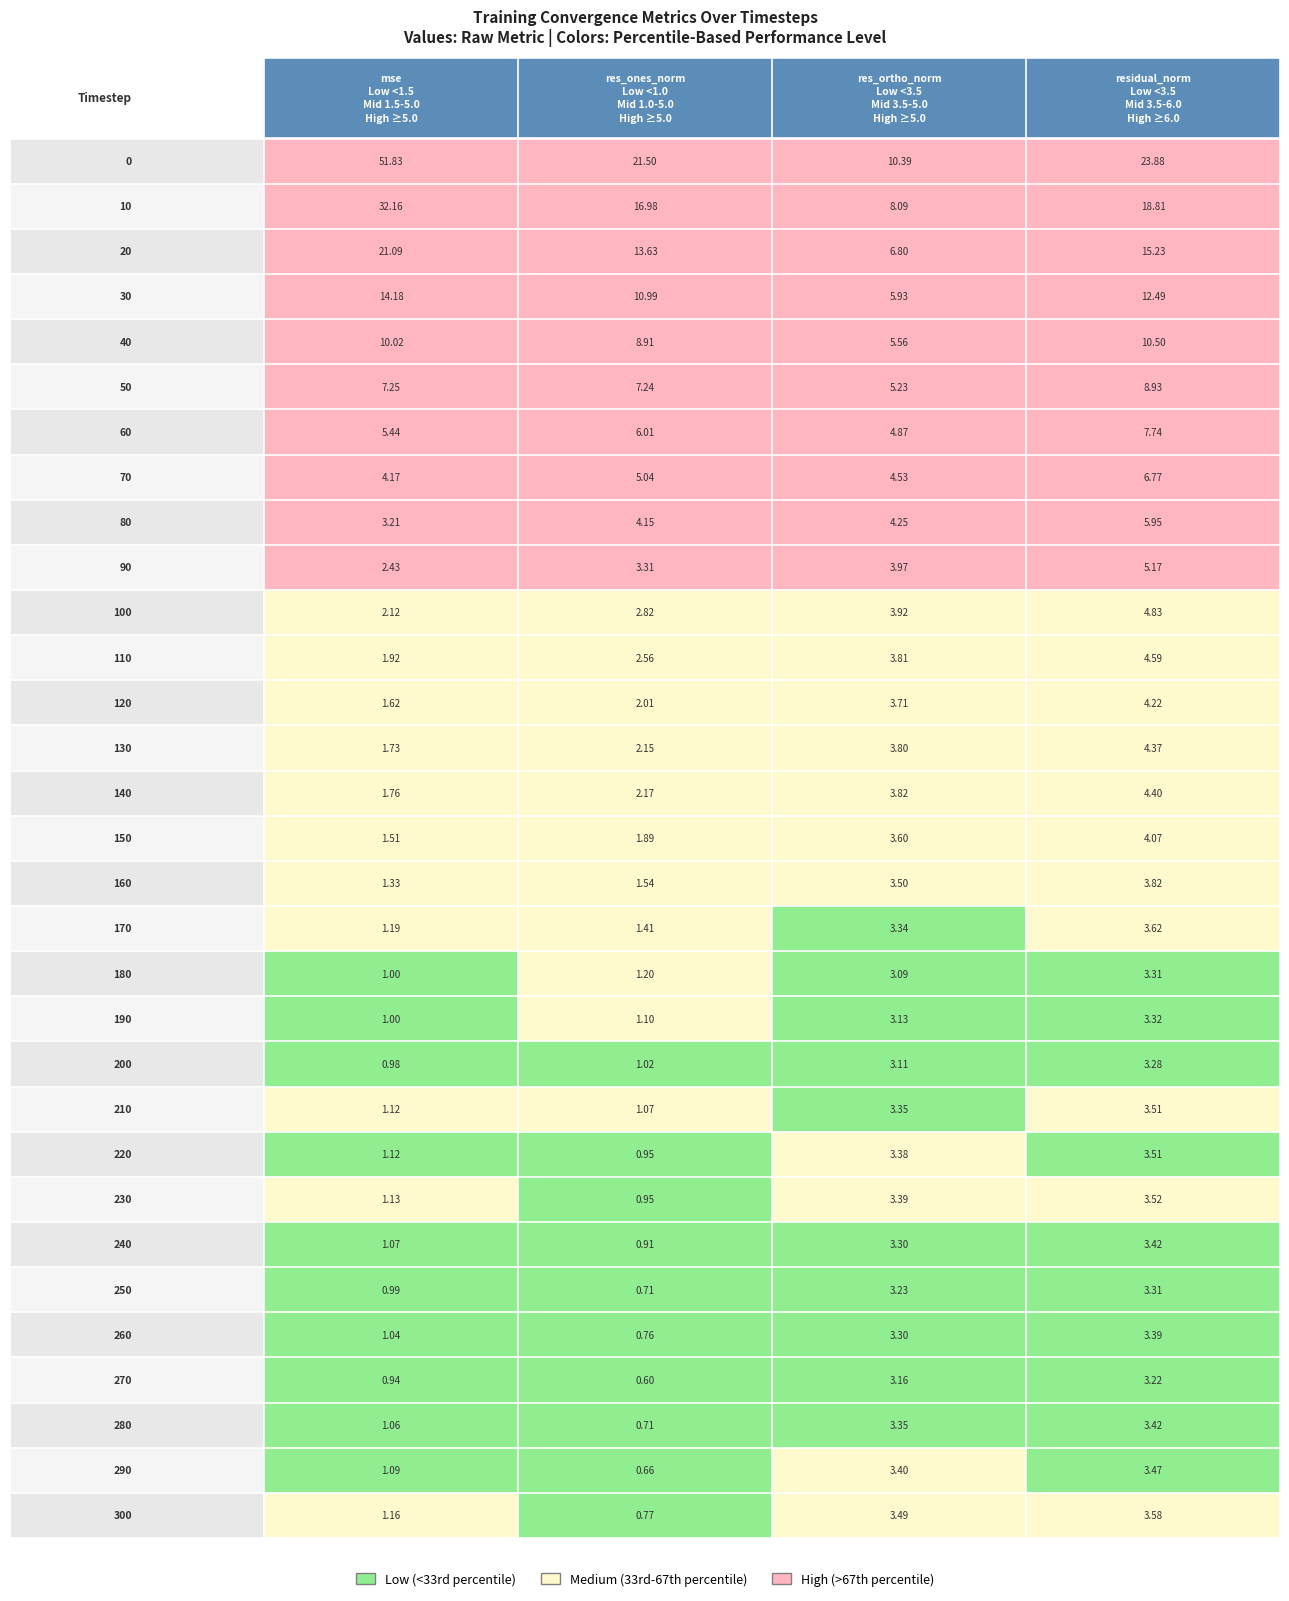

Reading left to right, what are all the values shown in this chart?

0: 0=51.8	10=21.5	20=10.4	30=23.9
10: 0=32.2	10=17.0	20=8.1	30=18.8
20: 0=21.1	10=13.6	20=6.8	30=15.2
30: 0=14.2	10=11.0	20=5.9	30=12.5
40: 0=10.0	10=8.9	20=5.6	30=10.5
50: 0=7.2	10=7.2	20=5.2	30=8.9
60: 0=5.4	10=6.0	20=4.9	30=7.7
70: 0=4.2	10=5.0	20=4.5	30=6.8
80: 0=3.2	10=4.2	20=4.3	30=5.9
90: 0=2.4	10=3.3	20=4.0	30=5.2
100: 0=2.1	10=2.8	20=3.9	30=4.8
110: 0=1.9	10=2.6	20=3.8	30=4.6
120: 0=1.6	10=2.0	20=3.7	30=4.2
130: 0=1.7	10=2.2	20=3.8	30=4.4
140: 0=1.8	10=2.2	20=3.8	30=4.4
150: 0=1.5	10=1.9	20=3.6	30=4.1
160: 0=1.3	10=1.5	20=3.5	30=3.8
170: 0=1.2	10=1.4	20=3.3	30=3.6
180: 0=1.0	10=1.2	20=3.1	30=3.3
190: 0=1.0	10=1.1	20=3.1	30=3.3
200: 0=1.0	10=1.0	20=3.1	30=3.3
210: 0=1.1	10=1.1	20=3.3	30=3.5
220: 0=1.1	10=1.0	20=3.4	30=3.5
230: 0=1.1	10=0.9	20=3.4	30=3.5
240: 0=1.1	10=0.9	20=3.3	30=3.4
250: 0=1.0	10=0.7	20=3.2	30=3.3
260: 0=1.0	10=0.8	20=3.3	30=3.4
270: 0=0.9	10=0.6	20=3.2	30=3.2
280: 0=1.1	10=0.7	20=3.3	30=3.4
290: 0=1.1	10=0.7	20=3.4	30=3.5
300: 0=1.2	10=0.8	20=3.5	30=3.6